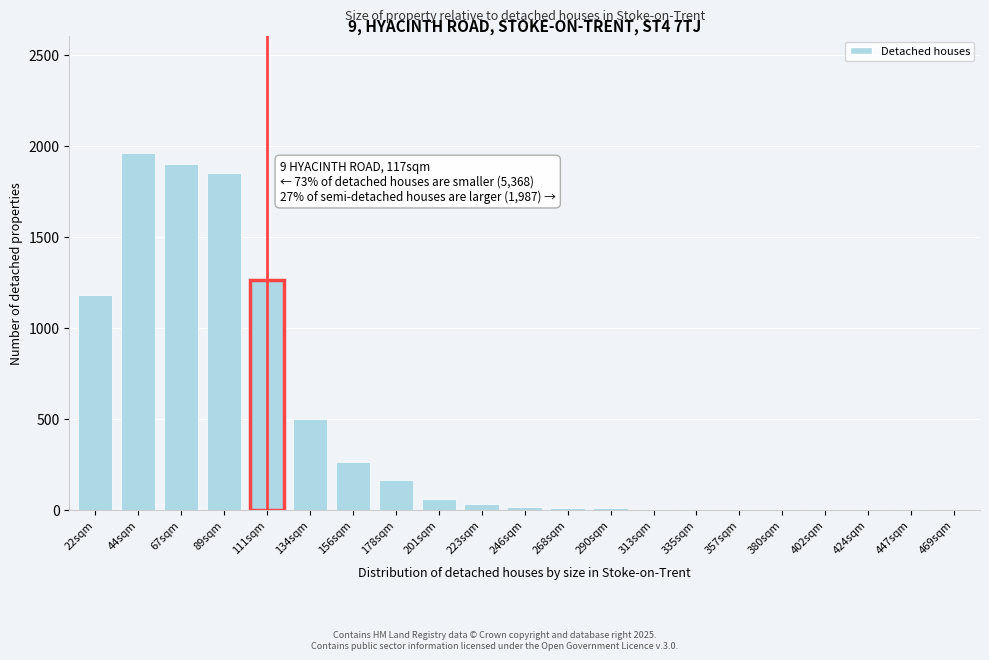

Where is the data nearest to the value 980?

22sqm